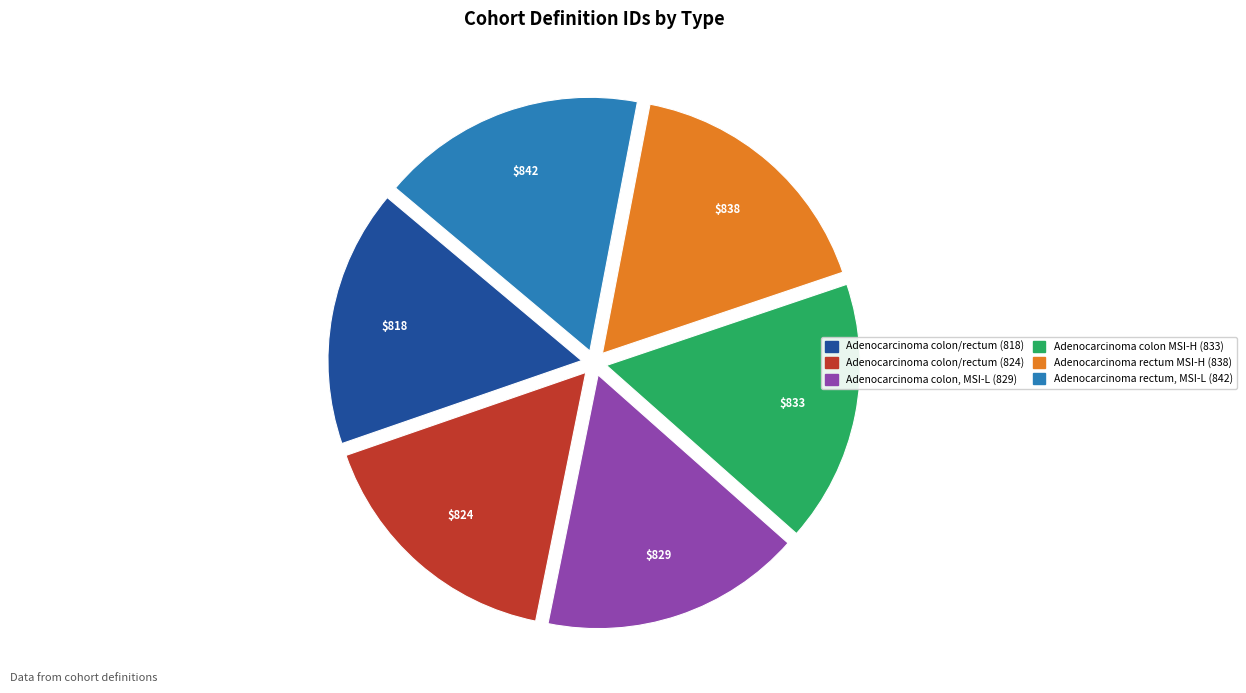

Does any single category account for the majority?

No